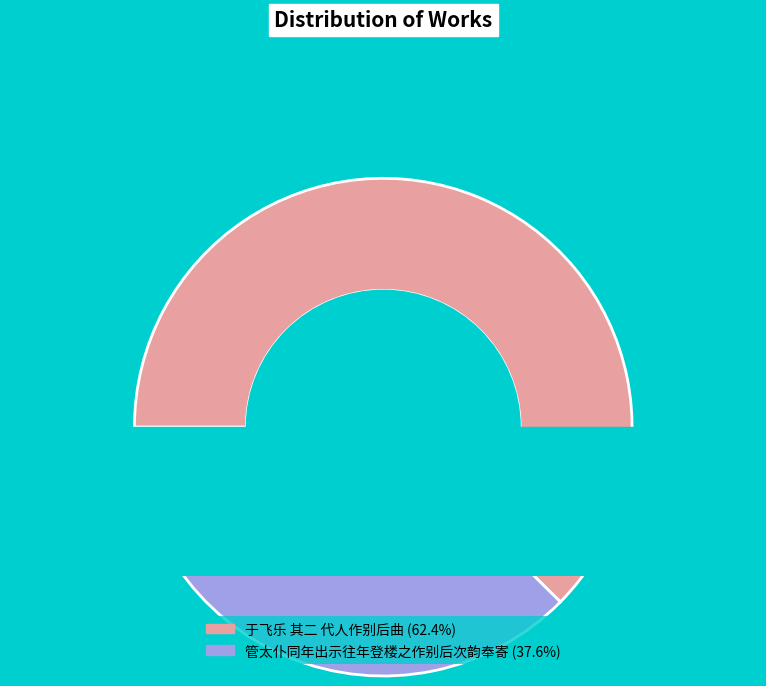

Which category has the biggest portion of the pie?

于飞乐 其二 代人作别后曲